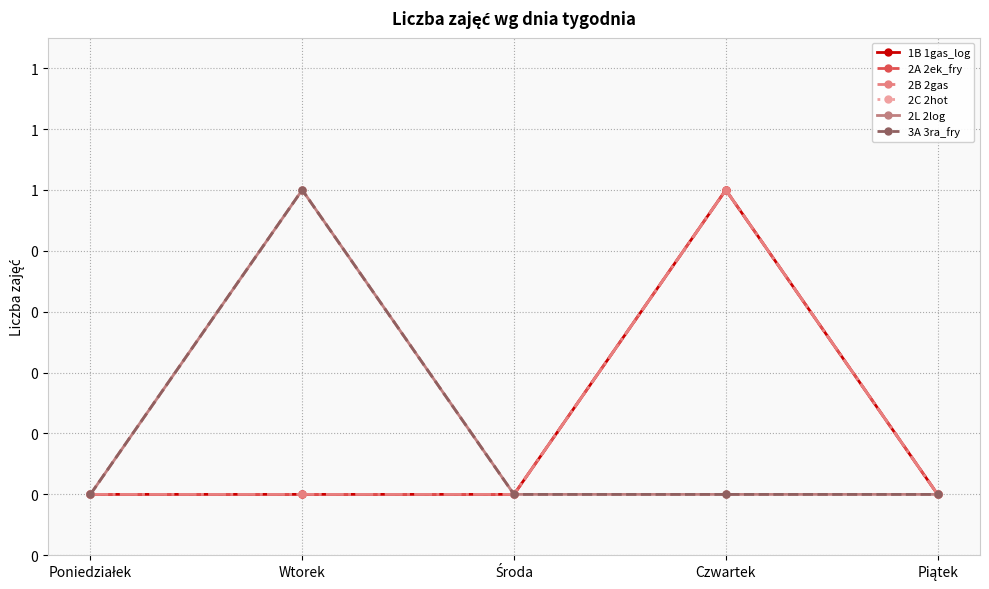

What is the highest value of the 1B 1gas_log series?

1